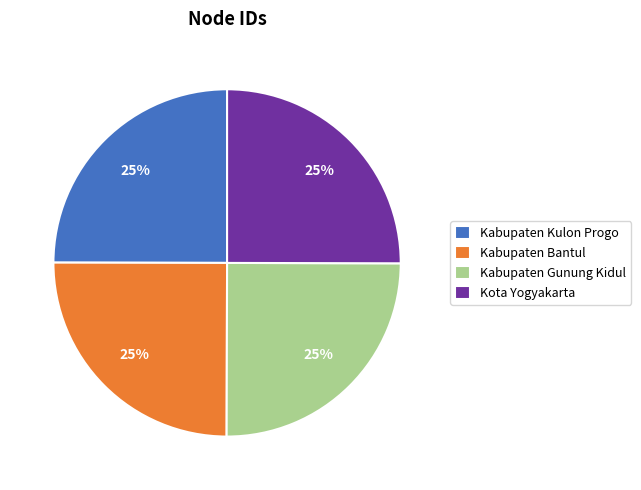

Is there any slice that represents more than half of the pie?

No